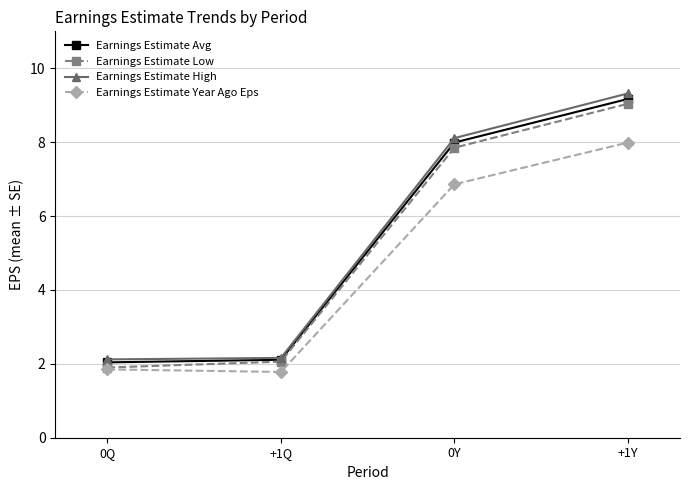

At how many categories does at least one series exceed 2?

4